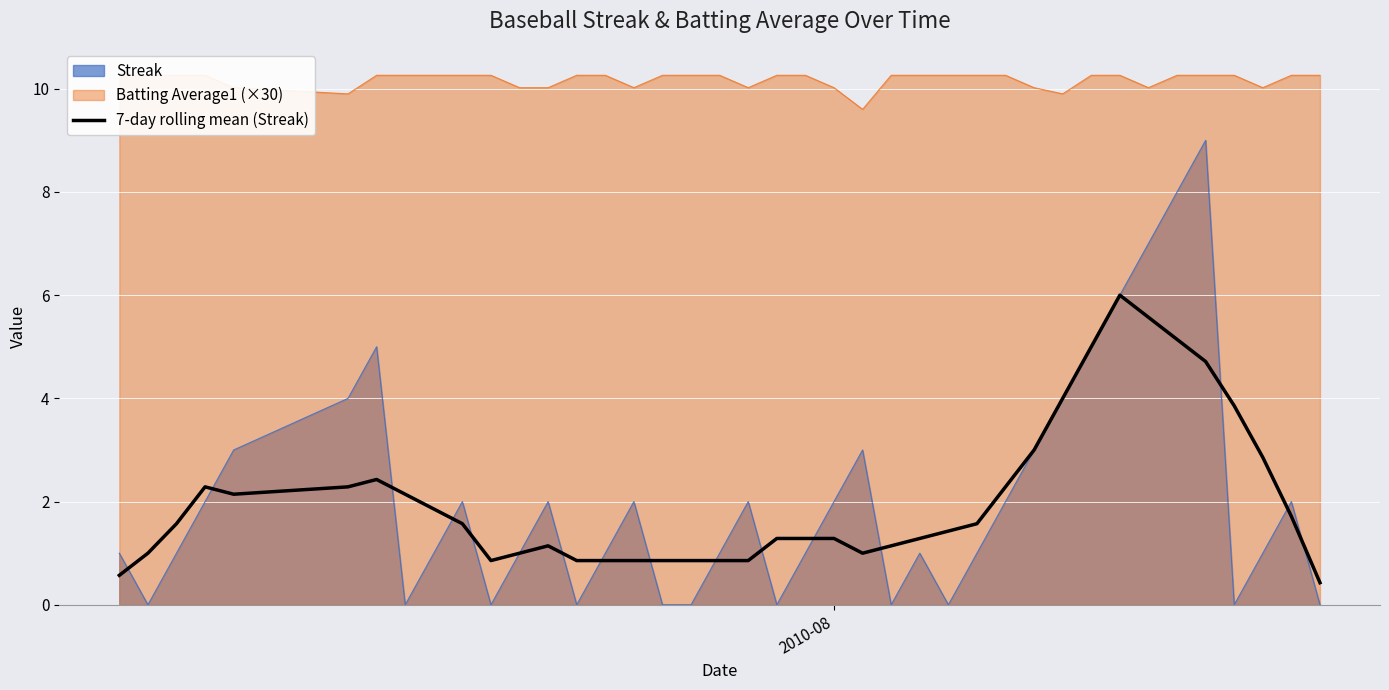

What is the maximum value for 7-day rolling mean (Streak)?

6.0